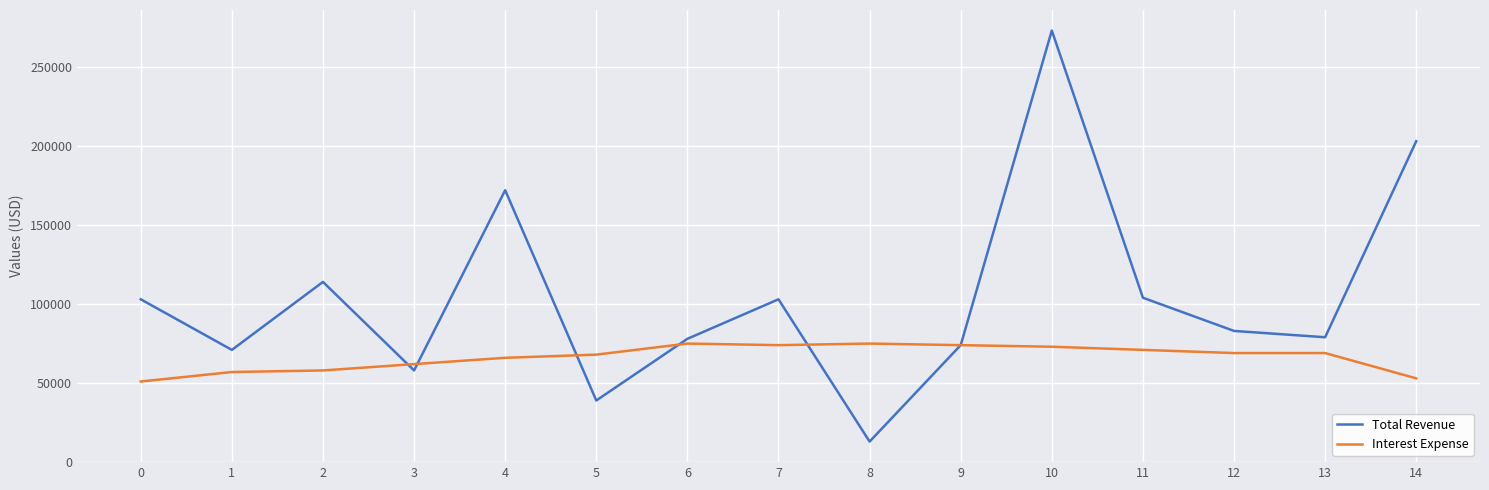

How many lines are shown in the chart?

2